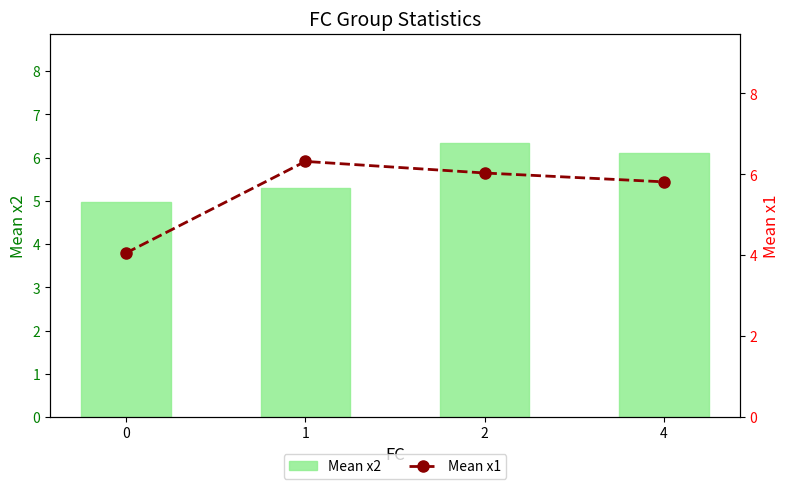

What is the value of the Mean x2 bar at the 1st from the left?

5.0